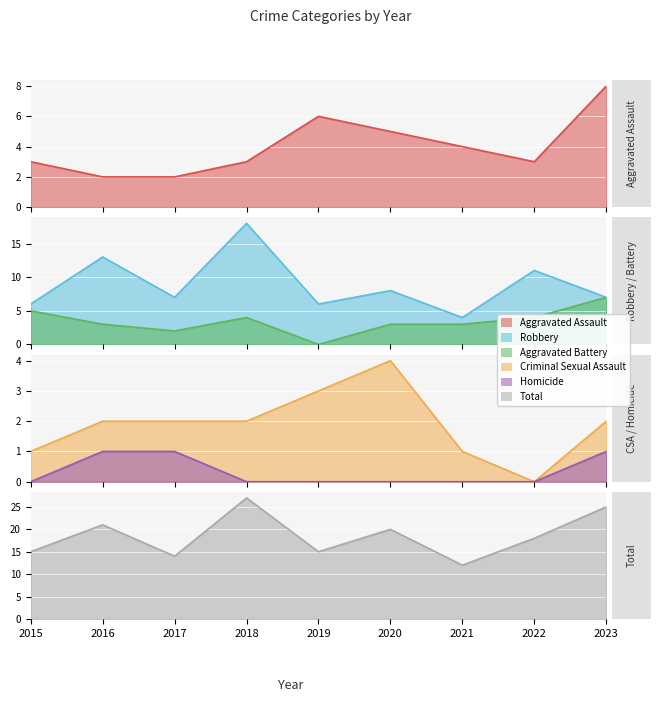

Which category has the highest value in the Robbery series?

2018